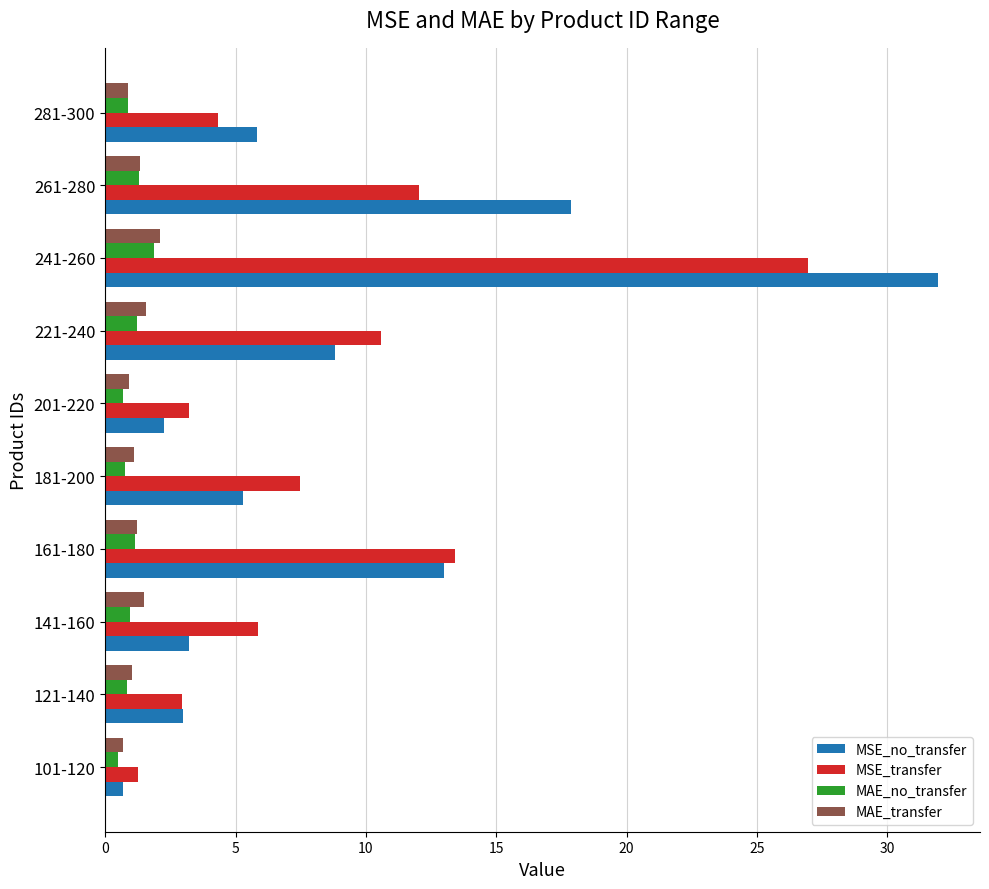

What is the average value of the MSE_no_transfer series?

9.2